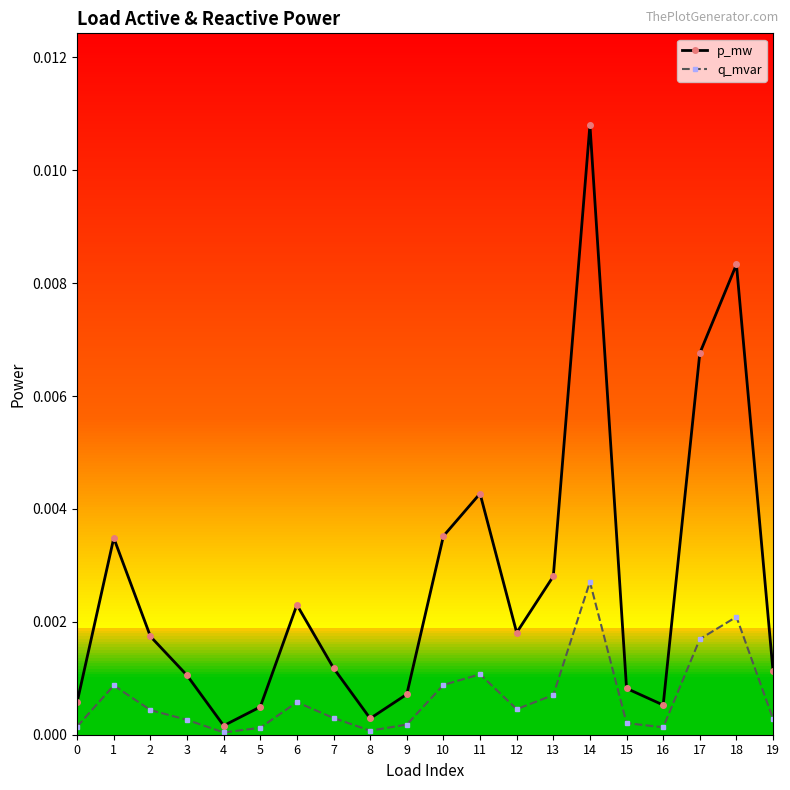

List the labels in order of q_mvar value, smallest first.

4, 8, 5, 16, 0, 9, 15, 3, 19, 7, 2, 12, 6, 13, 1, 10, 11, 17, 18, 14